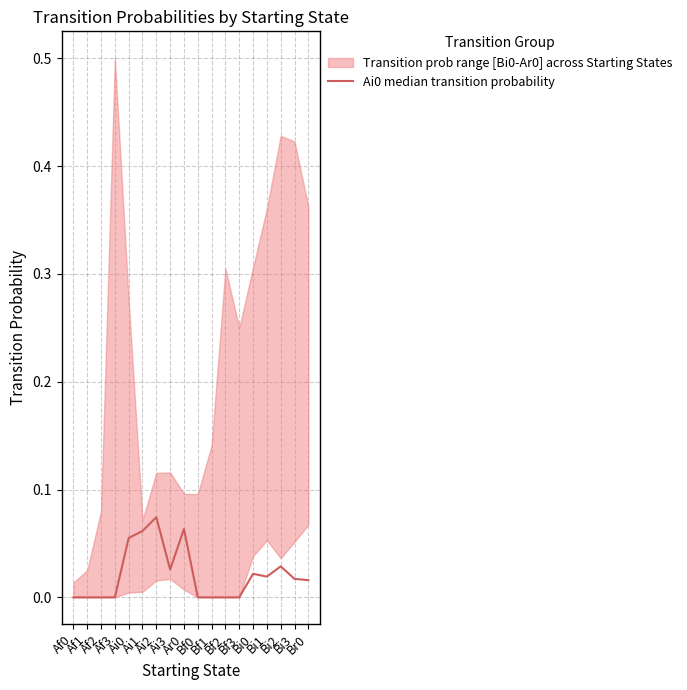

How many values are above zero?

10